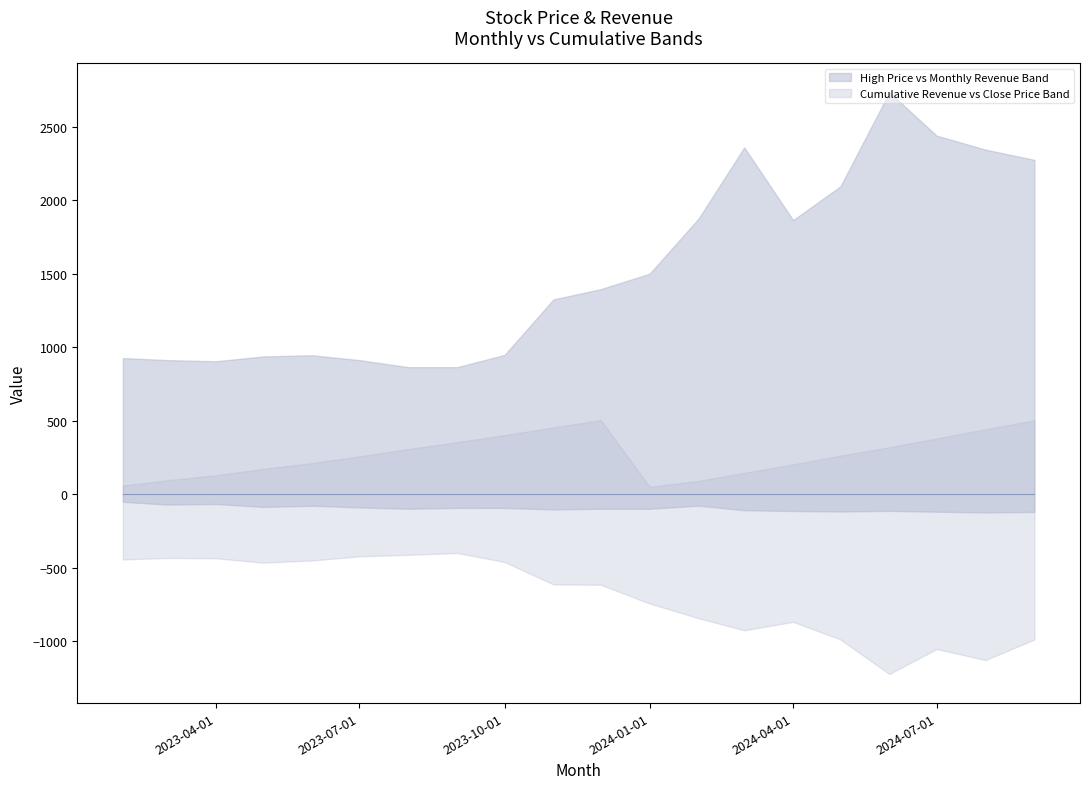

Is this an area chart (filled region under the line)?

No